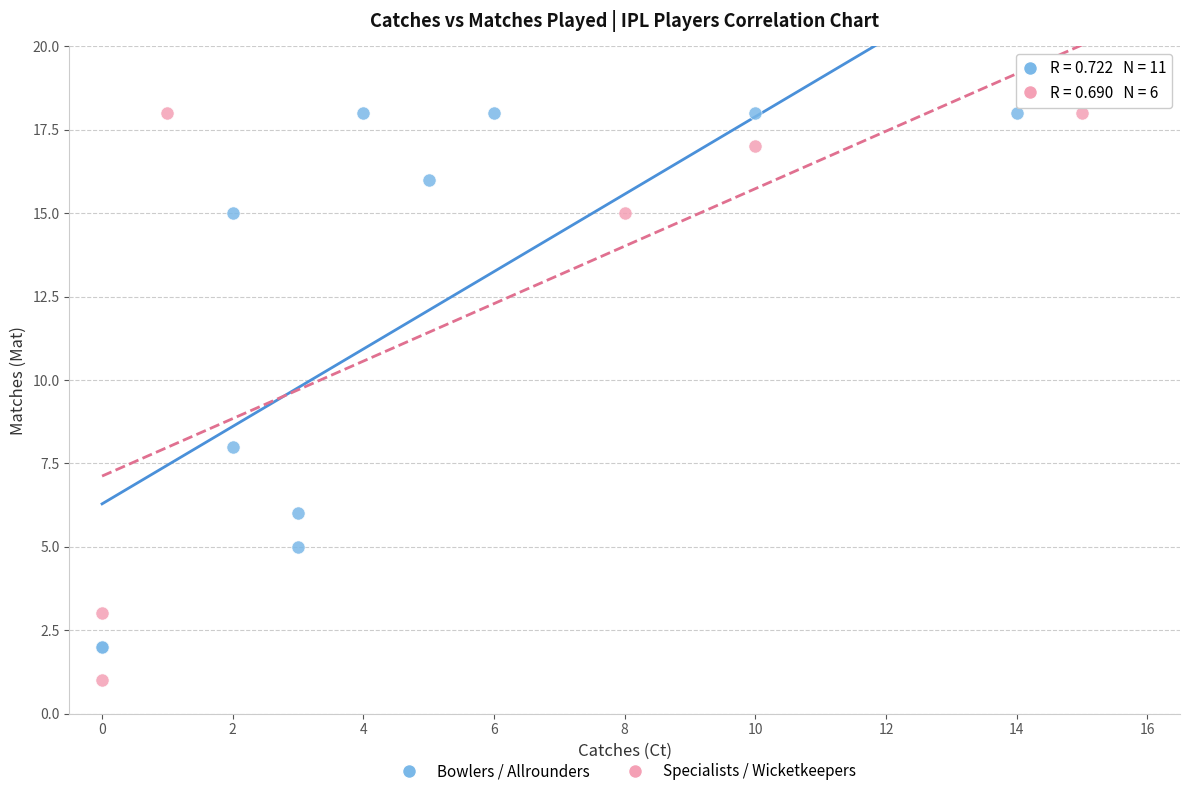

Which series contains the lowest Y value?

Specialists / Wicketkeepers